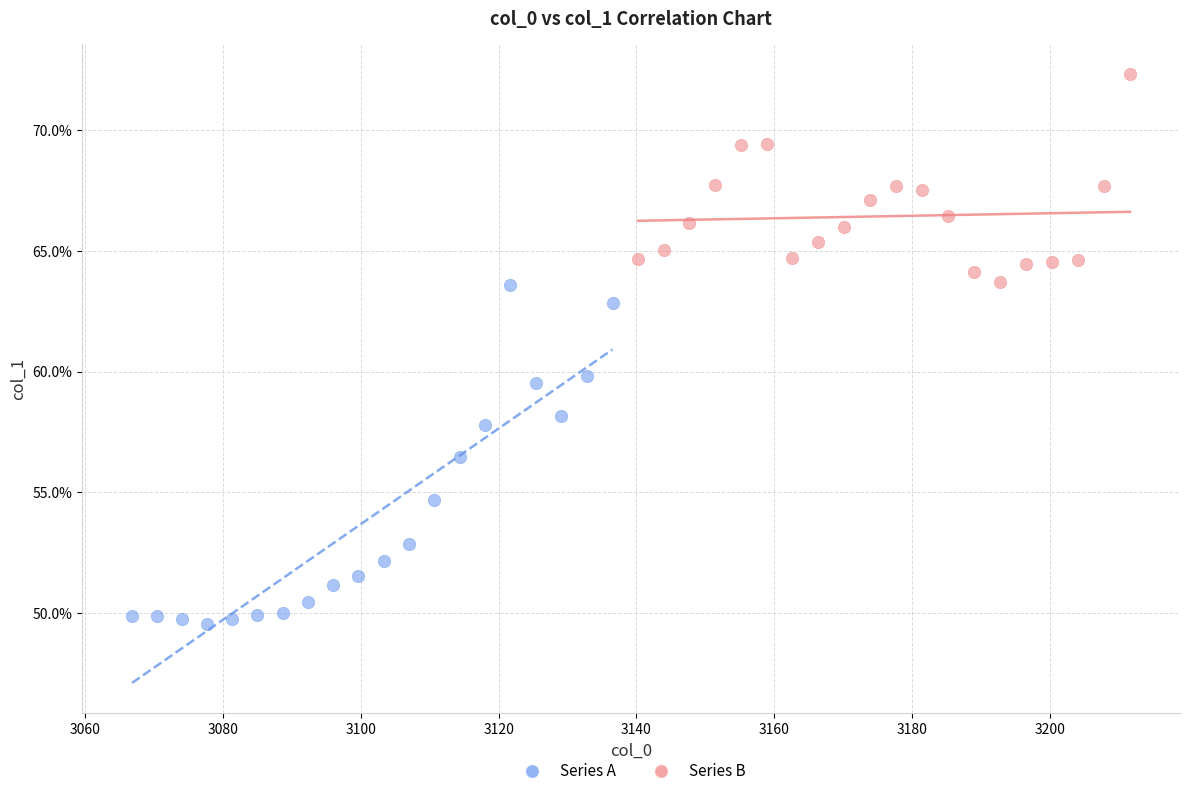

What are all the series names shown in the legend?

Series A, Series B